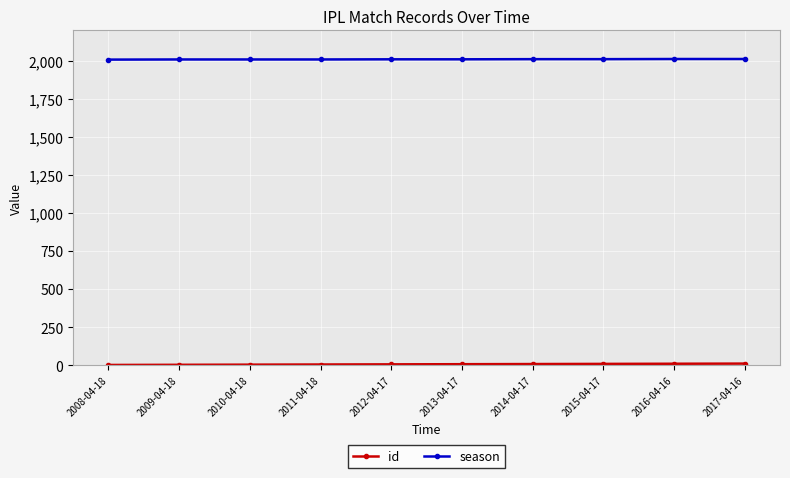

Which series has the largest total across all categories?

season